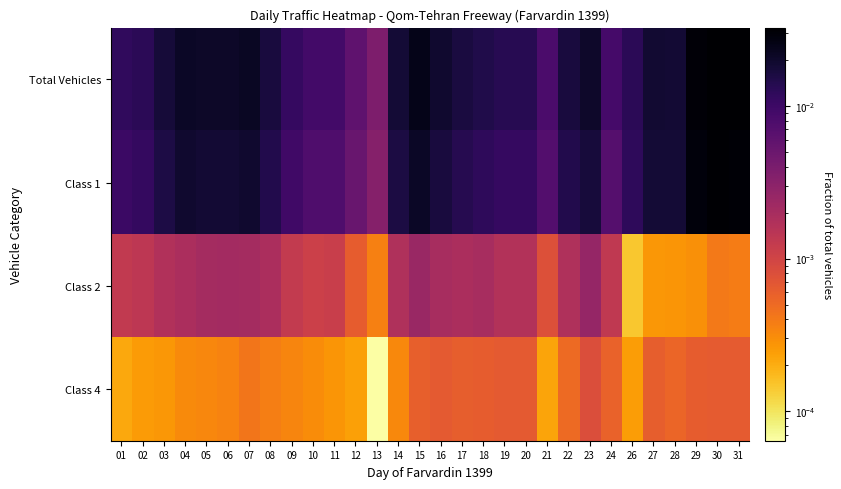

How many distinct data groups are displayed?

4